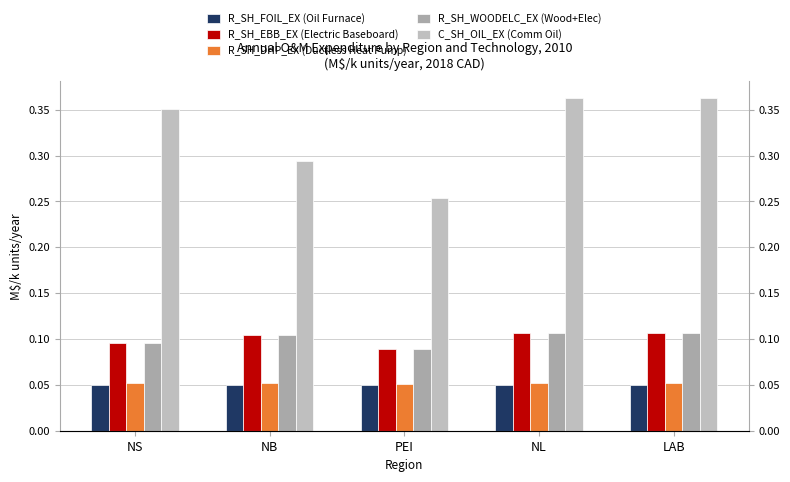

Which series has the widest spread of values?

C_SH_OIL_EX (Comm Oil)